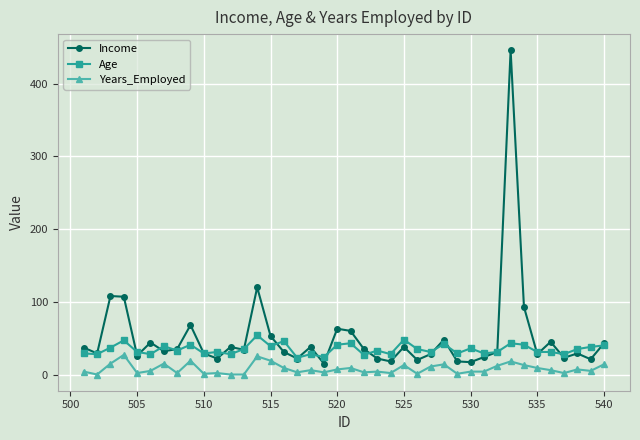

True or false: Years_Employed has more than 0 points higher than both neighbors.

True